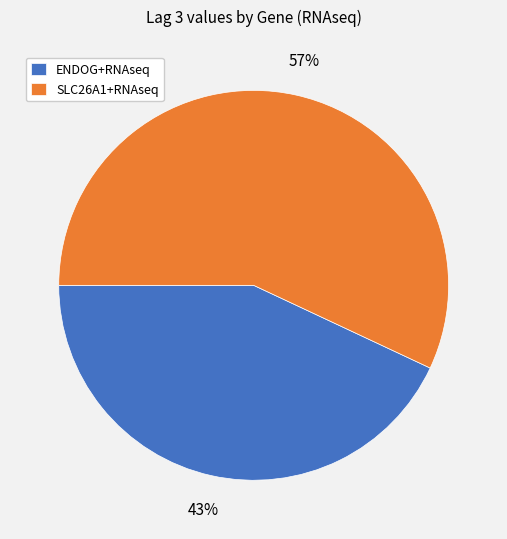

Is it true that ENDOG+RNAseq is 43% of the pie?

True